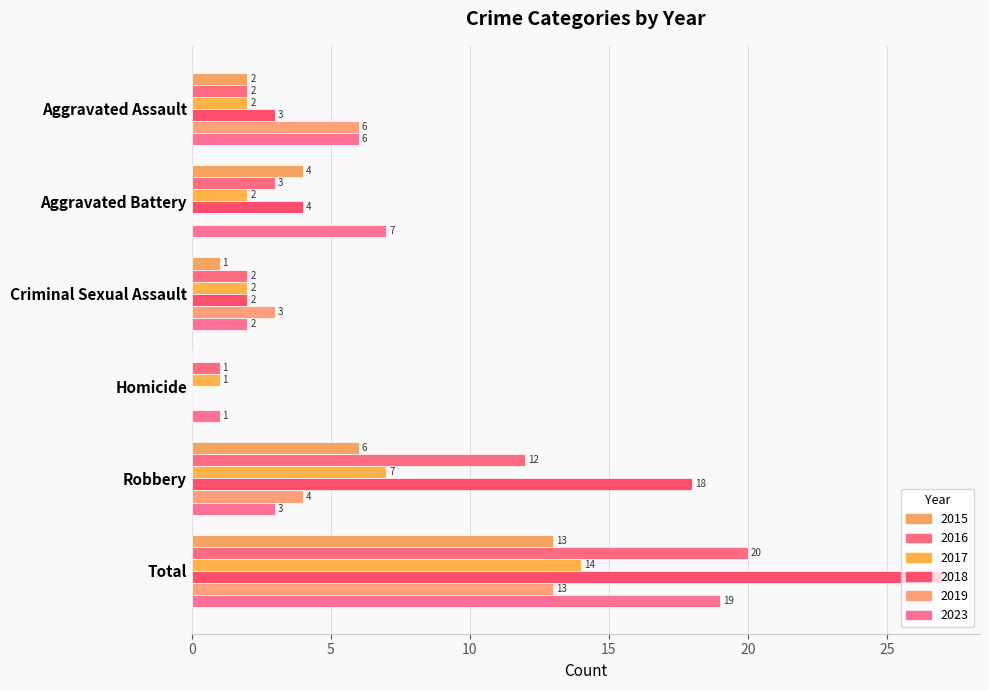

Reading left to right, list all the values displayed in this chart.

2015: 2	4	1	0	6	13
2016: 2	3	2	1	12	20
2017: 2	2	2	1	7	14
2018: 3	4	2	0	18	27
2019: 6	0	3	0	4	13
2023: 6	7	2	1	3	19